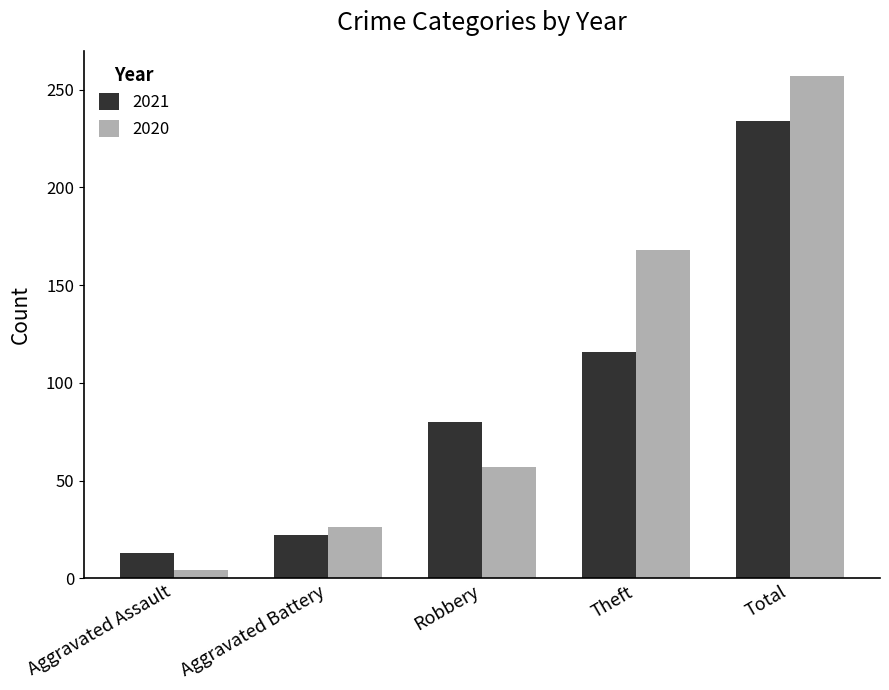

Reading left to right, what are all the values shown in this chart?

2021: Aggravated Assault=13	Aggravated Battery=22	Robbery=80	Theft=116	Total=234
2020: Aggravated Assault=4	Aggravated Battery=26	Robbery=57	Theft=168	Total=257